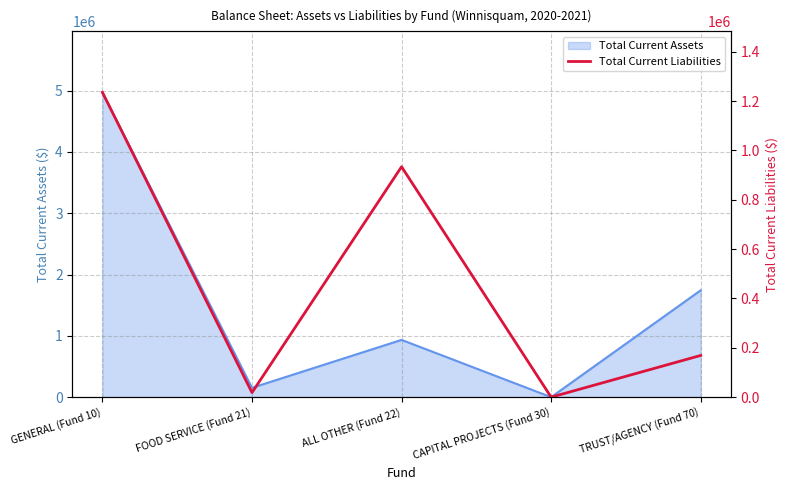

Which has a higher value, CAPITAL PROJECTS (Fund 30) or ALL OTHER (Fund 22)?

ALL OTHER (Fund 22)